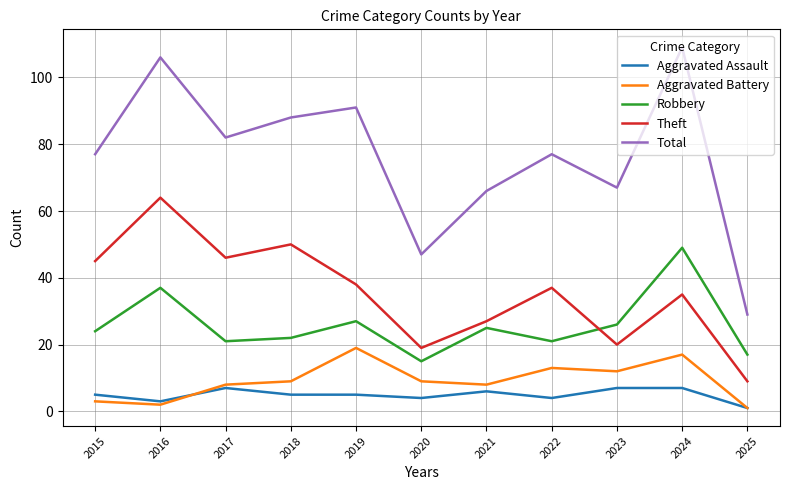

At how many categories does at least one series exceed 65?

9